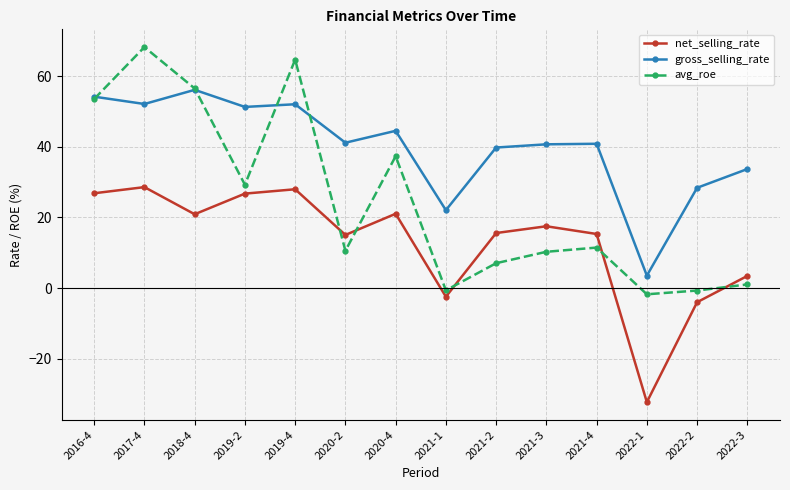

Which series has the largest total across all categories?

gross_selling_rate